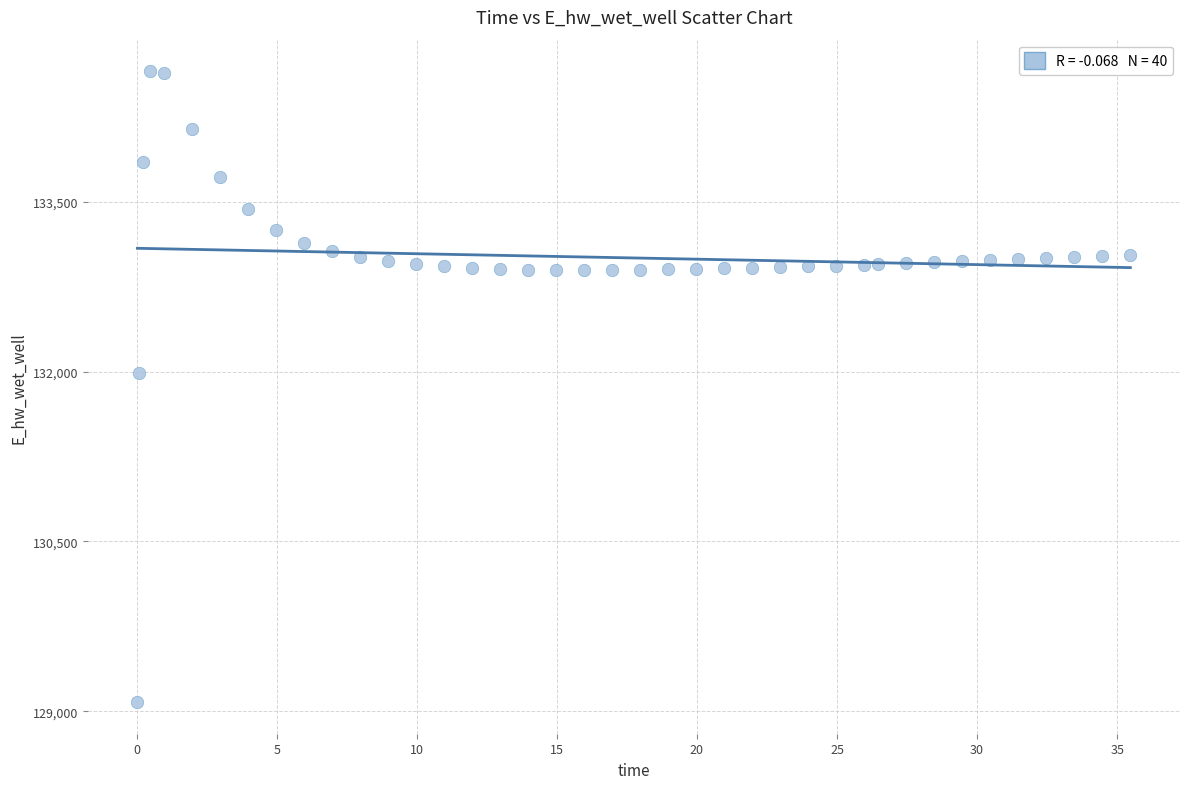

What is the range of X values (max minus min)?

35.4